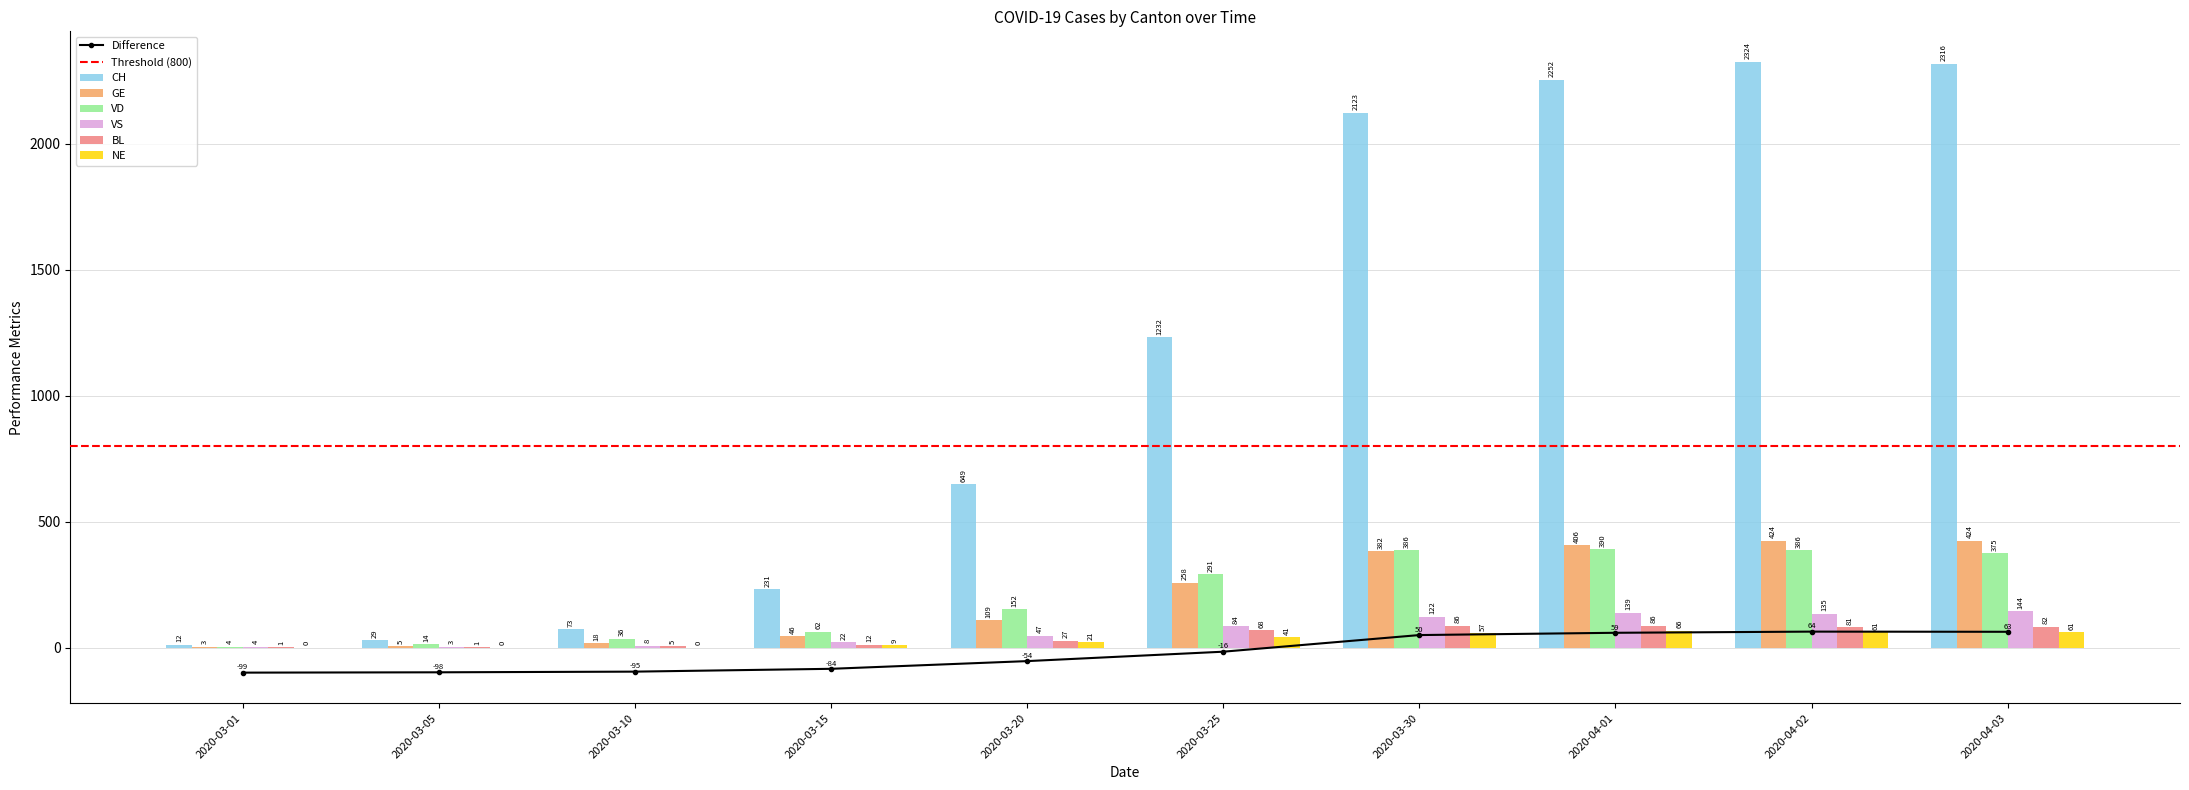

Which series has the widest spread of values?

CH